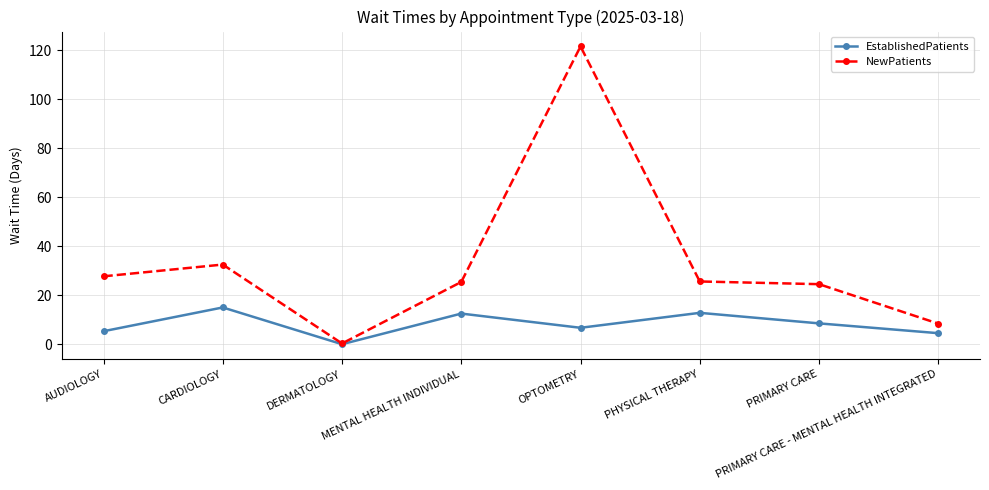

True or false: EstablishedPatients has more than 2 points higher than both neighbors.

True